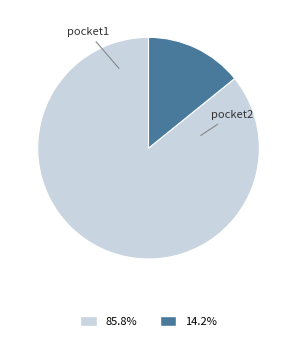

Is there any slice that represents more than half of the pie?

Yes